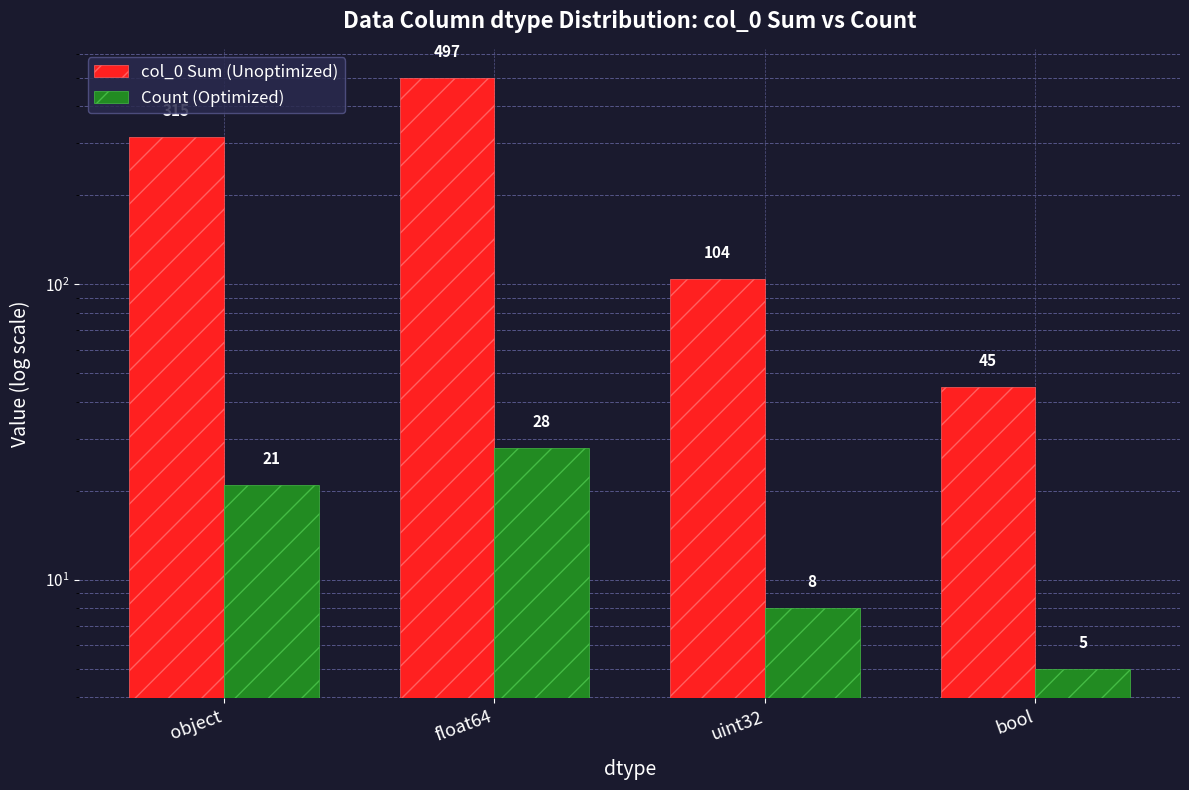

What is the total value across all series at float64?

525